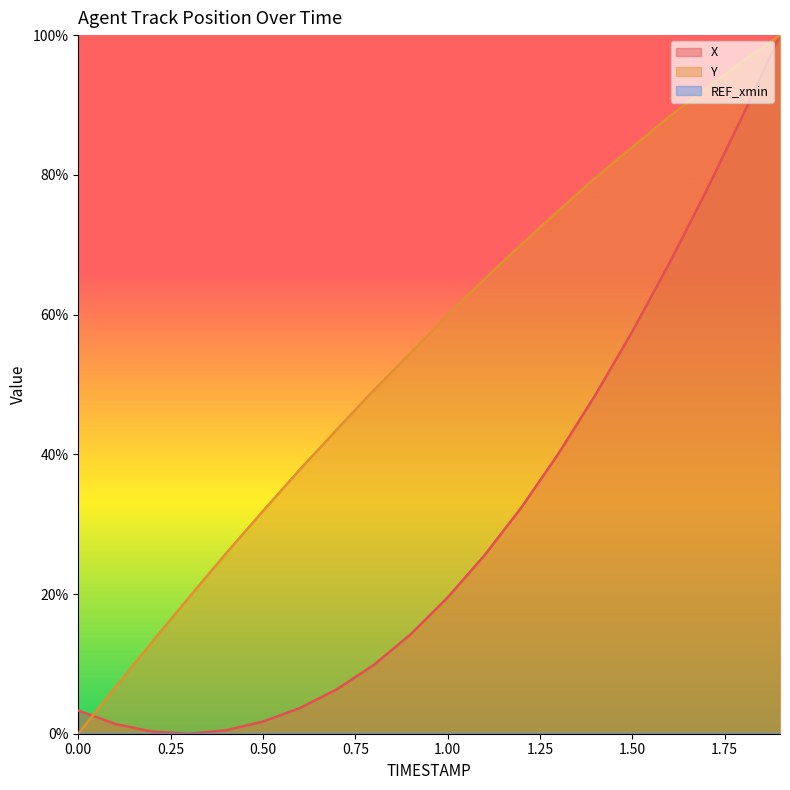

Count the number of data series in this chart.

3